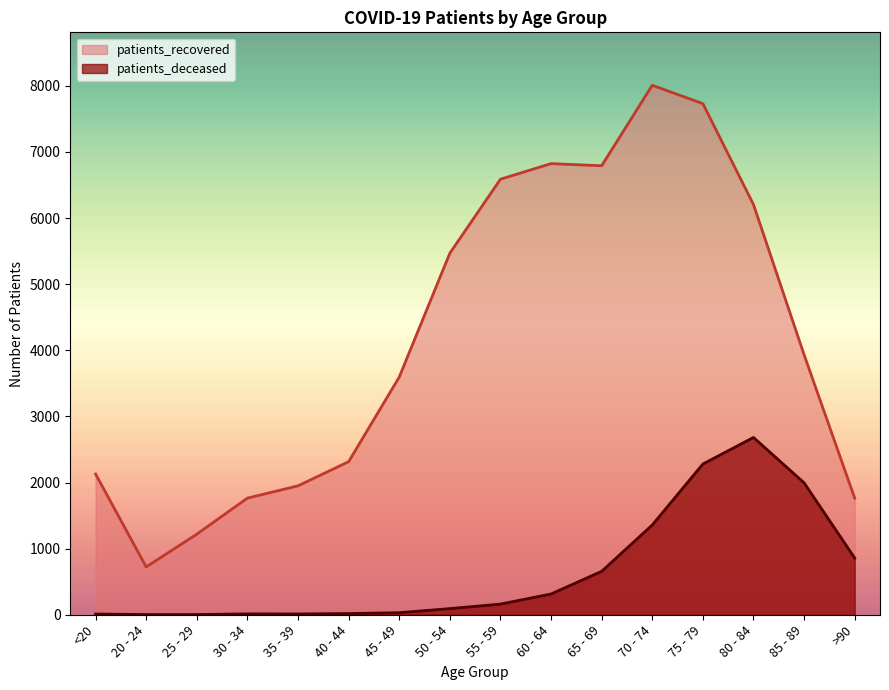

At which category does patients_deceased reach its first local valley?

35 - 39